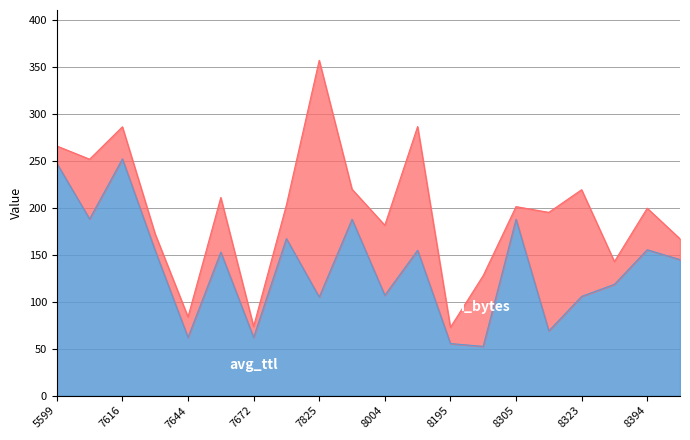

The chart shows a value of 155.5 at 8394. True or false?

True